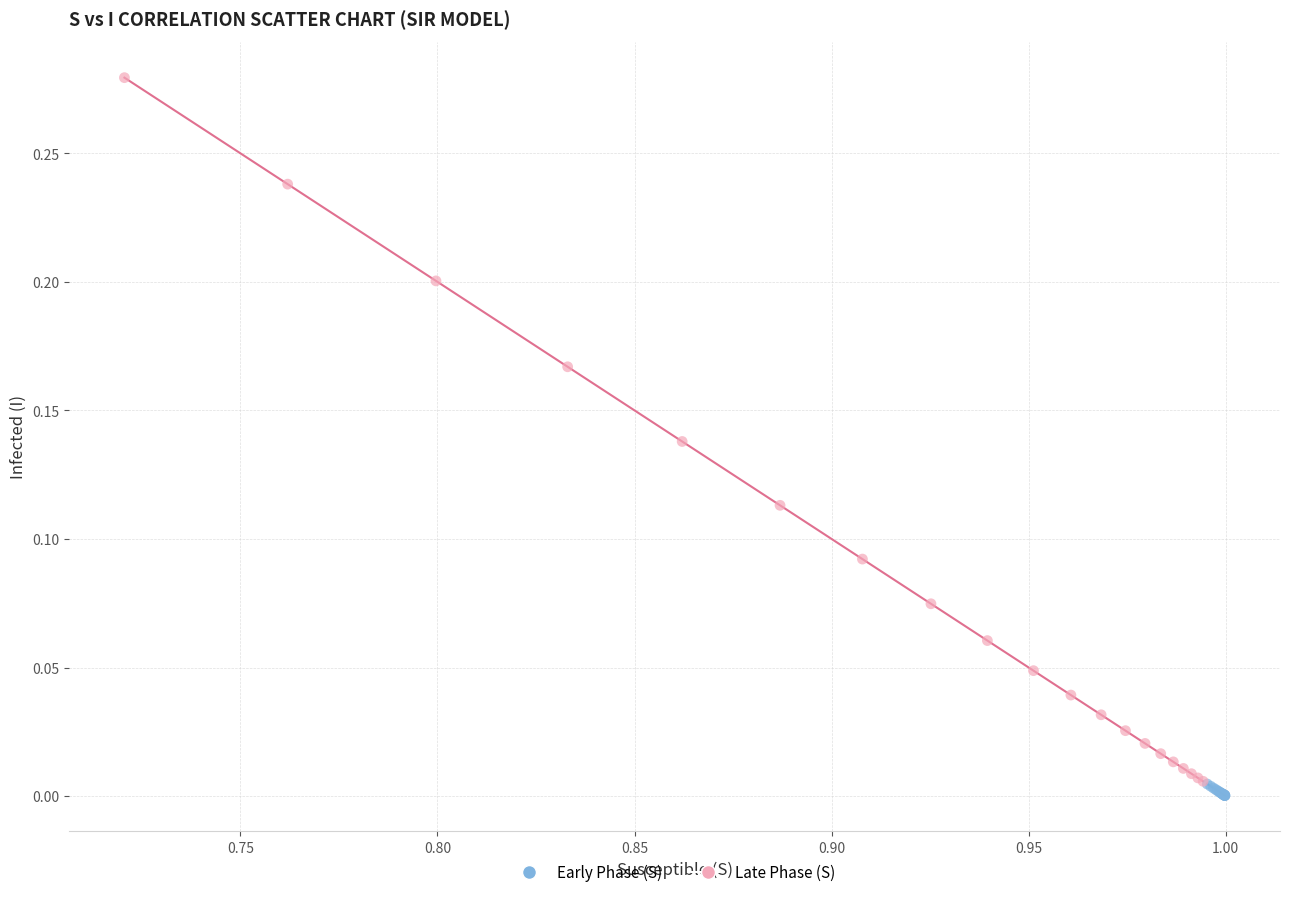

Which series contains the highest Y value?

Late Phase (S)